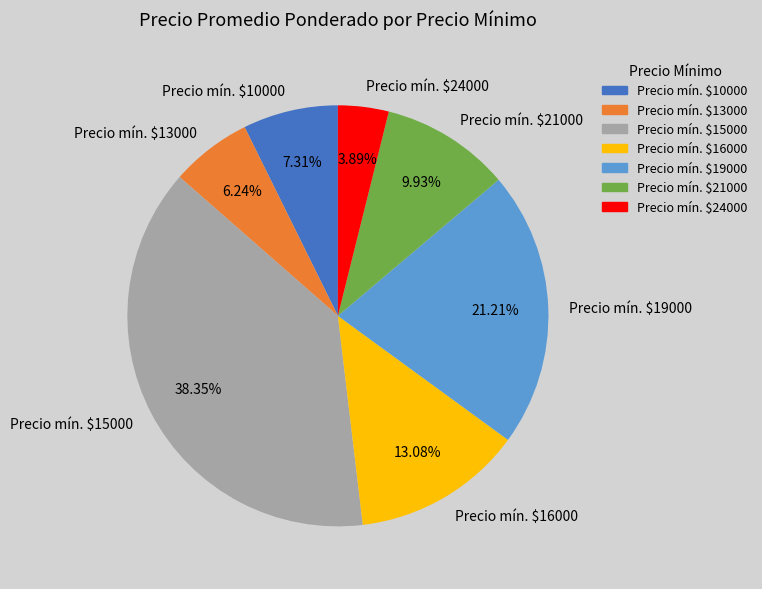

Is there any slice that represents more than half of the pie?

No